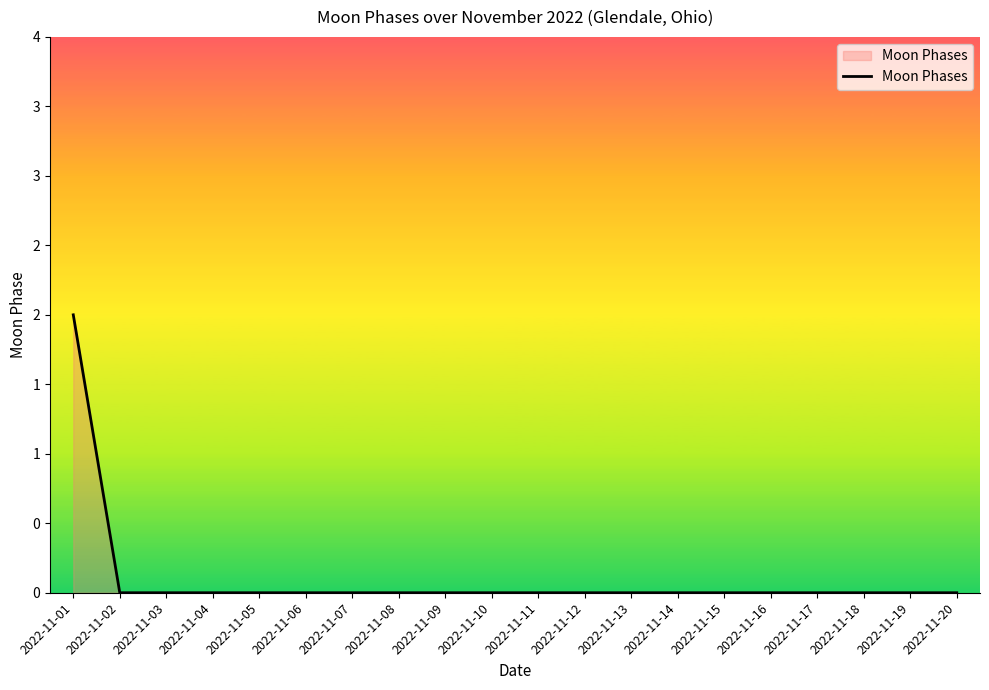

Does the chart display data point markers on the line(s)?

No